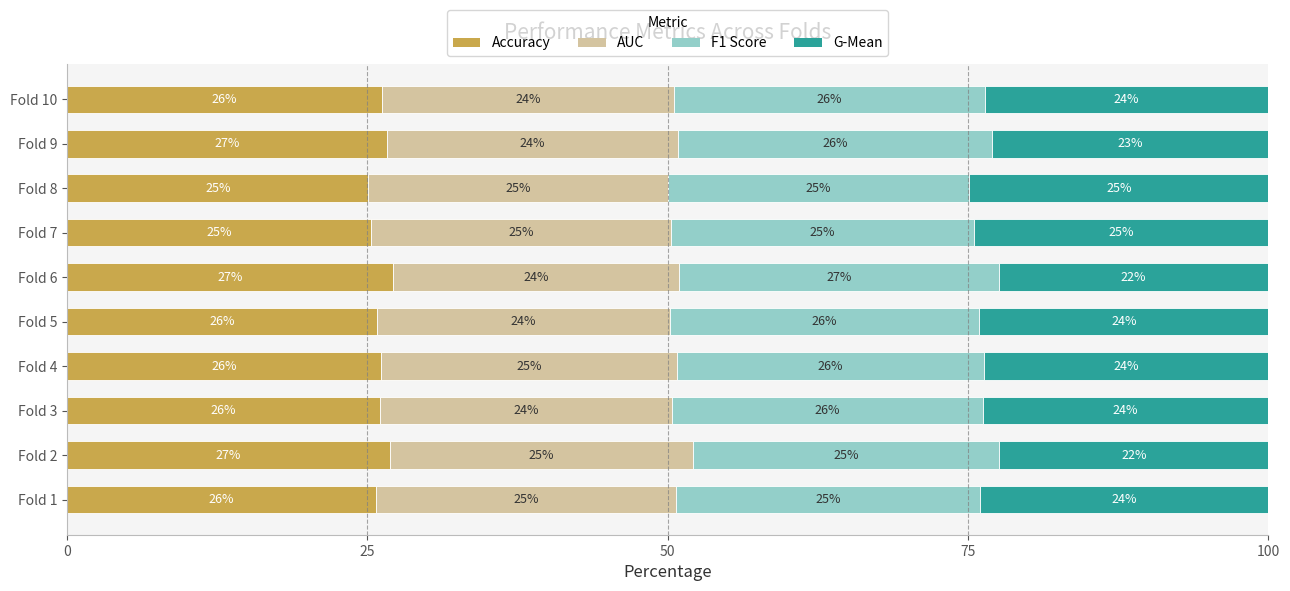

What is the total value across all series at Fold 6?

100.0